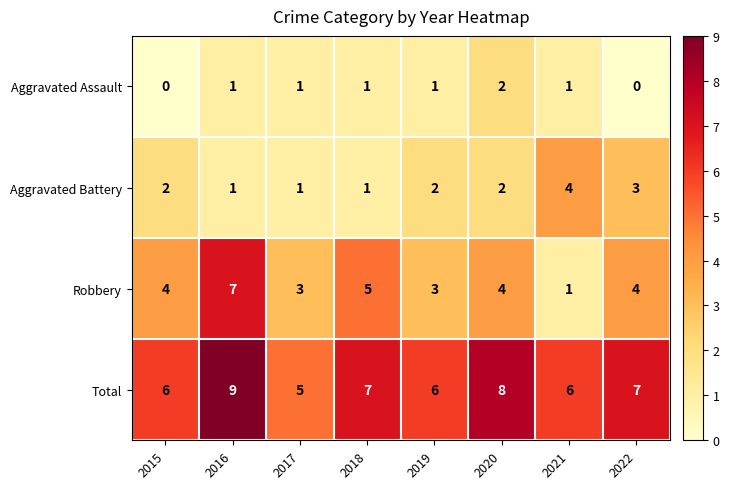

Rank the series by their average value, from lowest to highest.

Aggravated Assault, Aggravated Battery, Robbery, Total